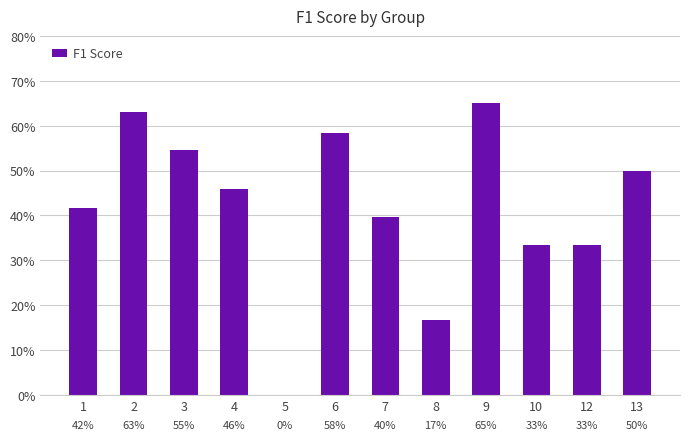

List the labels in order of value, smallest first.

5, 8, 10, 12, 7, 1, 4, 13, 3, 6, 2, 9